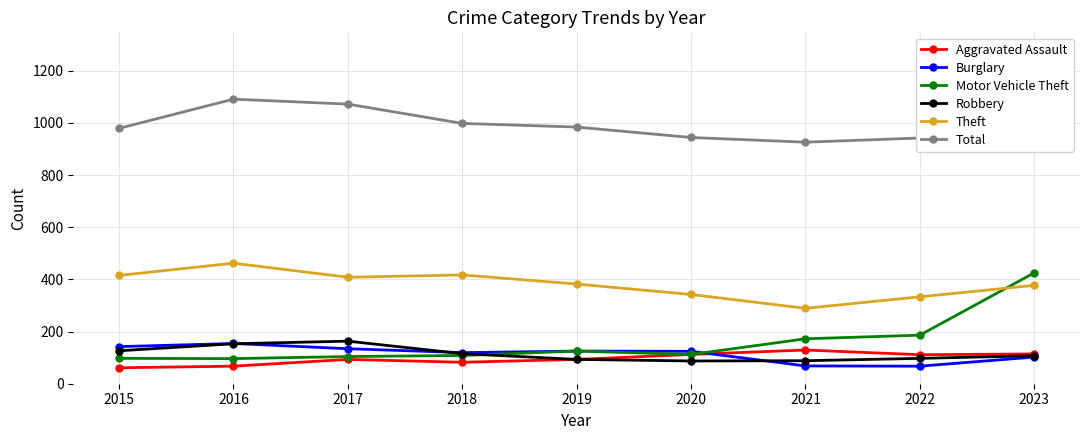

Reading right to left, what are all the values shown in this chart?

Aggravated Assault: 2023=114	2022=111	2021=129	2020=112	2019=93	2018=82	2017=93	2016=67	2015=61
Burglary: 2023=102	2022=67	2021=68	2020=124	2019=125	2018=119	2017=134	2016=154	2015=142
Motor Vehicle Theft: 2023=425	2022=186	2021=172	2020=112	2019=125	2018=108	2017=104	2016=96	2015=97
Robbery: 2023=107	2022=97	2021=88	2020=87	2019=93	2018=115	2017=163	2016=153	2015=126
Theft: 2023=377	2022=333	2021=289	2020=342	2019=382	2018=417	2017=408	2016=462	2015=415
Total: 2023=1286	2022=942	2021=926	2020=944	2019=984	2018=998	2017=1072	2016=1091	2015=979